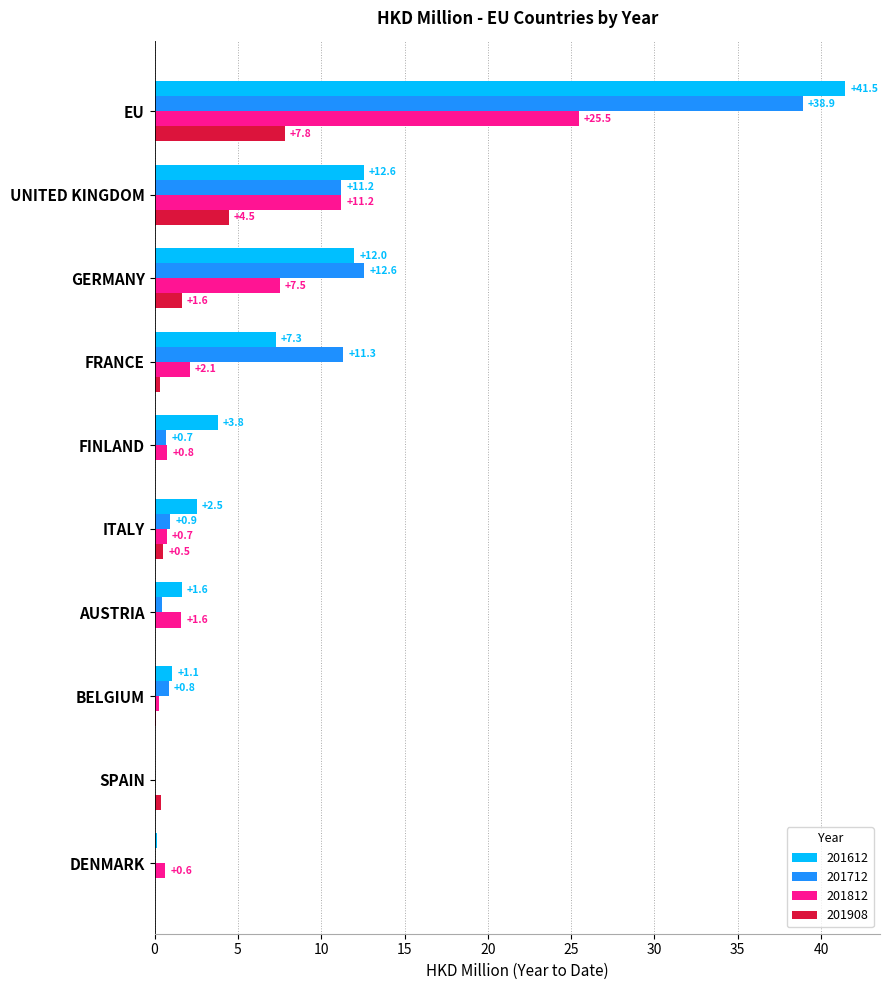

True or false: 201712 has a value of 0.9 at ITALY.

True